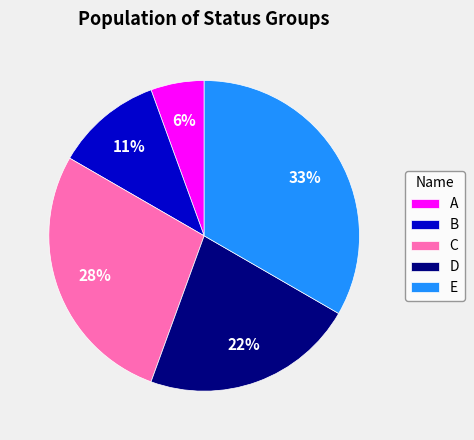

To the nearest percent, what is the combined percentage of C and B?

39%